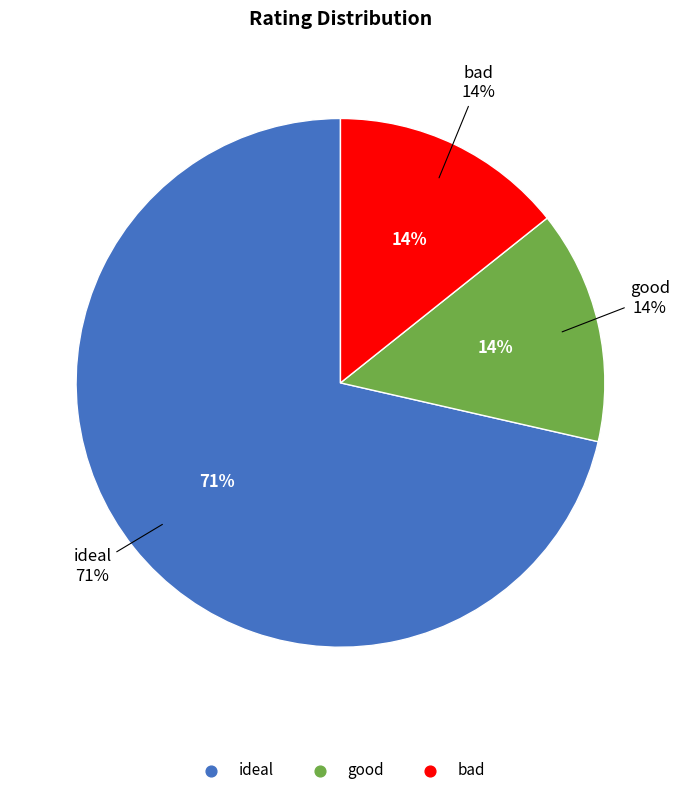

True or false: bad accounts for 26% of the total.

False